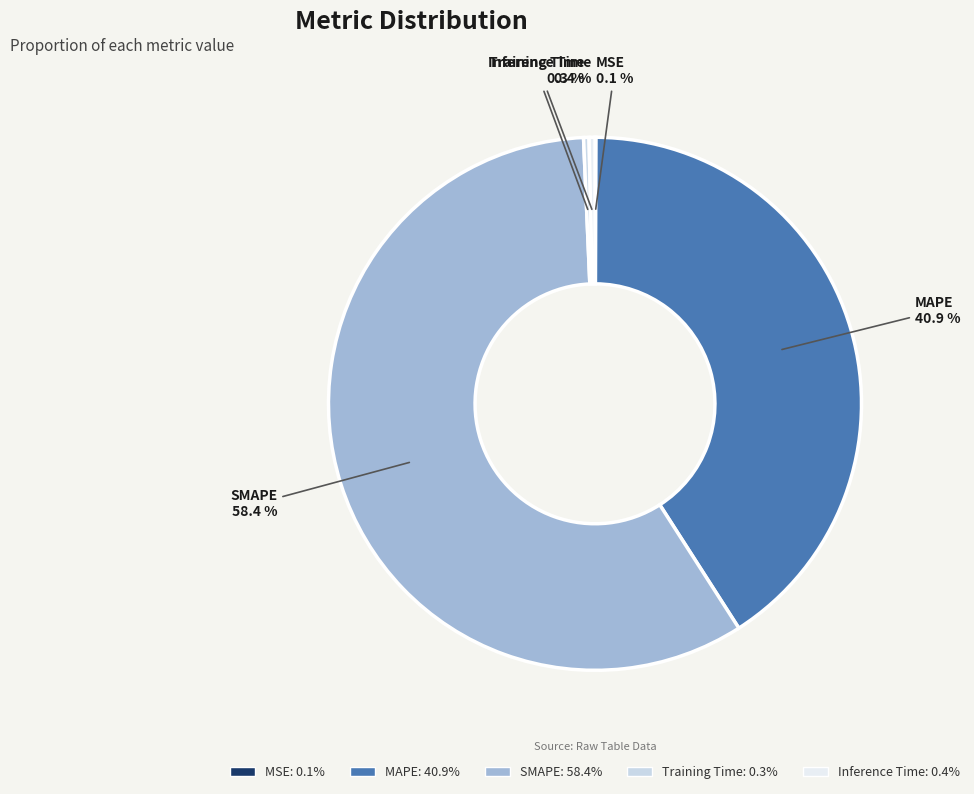

To the nearest percent, what is the difference between the largest and smallest slice percentages?

58%